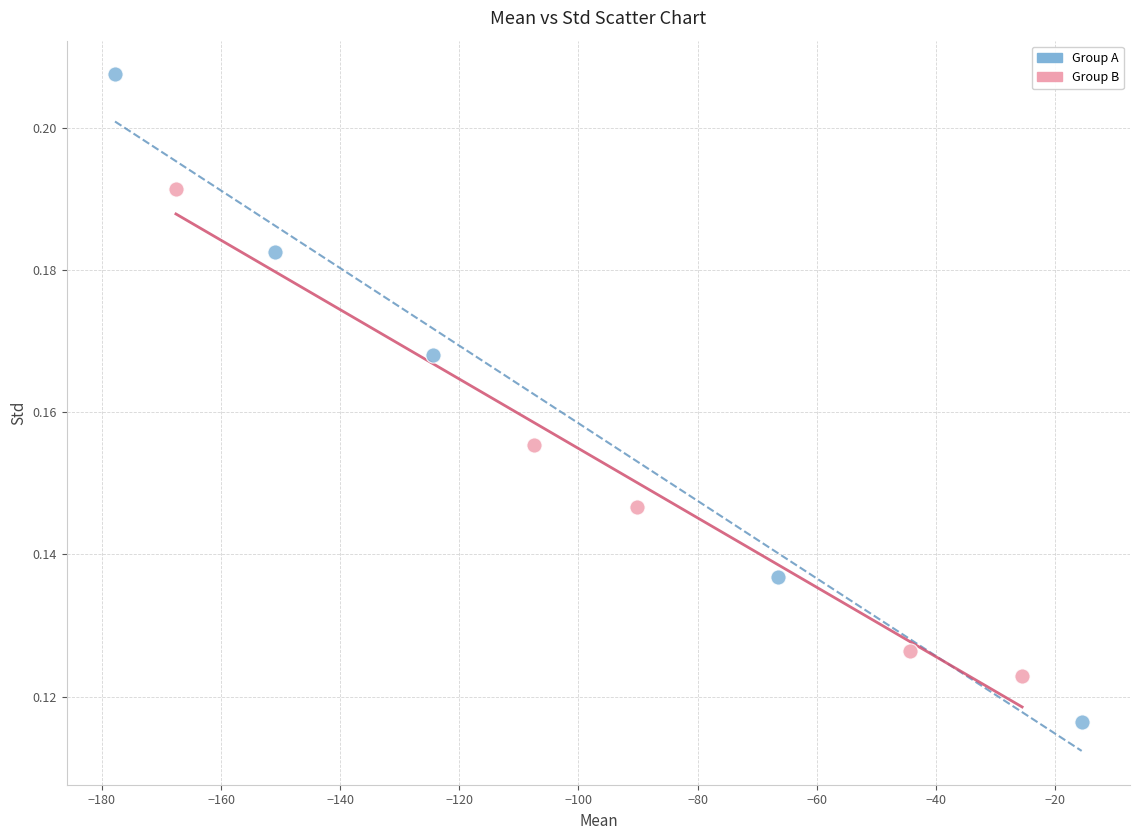

Which series reaches the maximum Y coordinate?

Group A